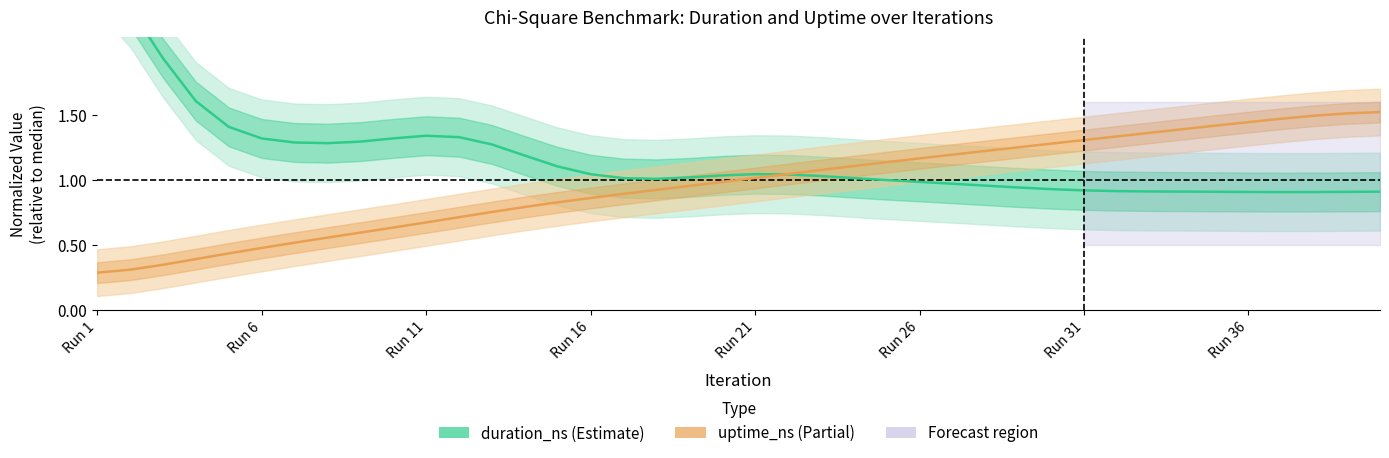

Which has a higher value, 32 or 10?

10